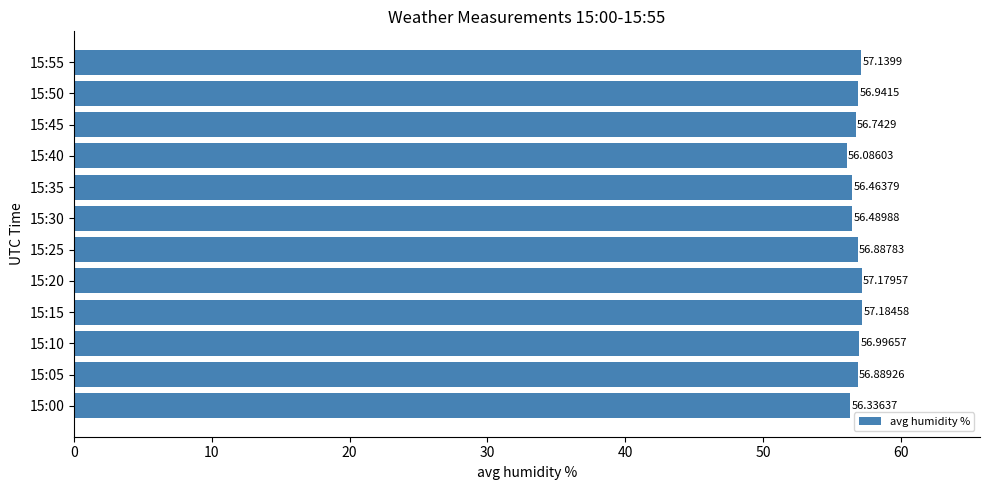

What is the ratio of the value at 15:40 to the value at 15:15?

1.0